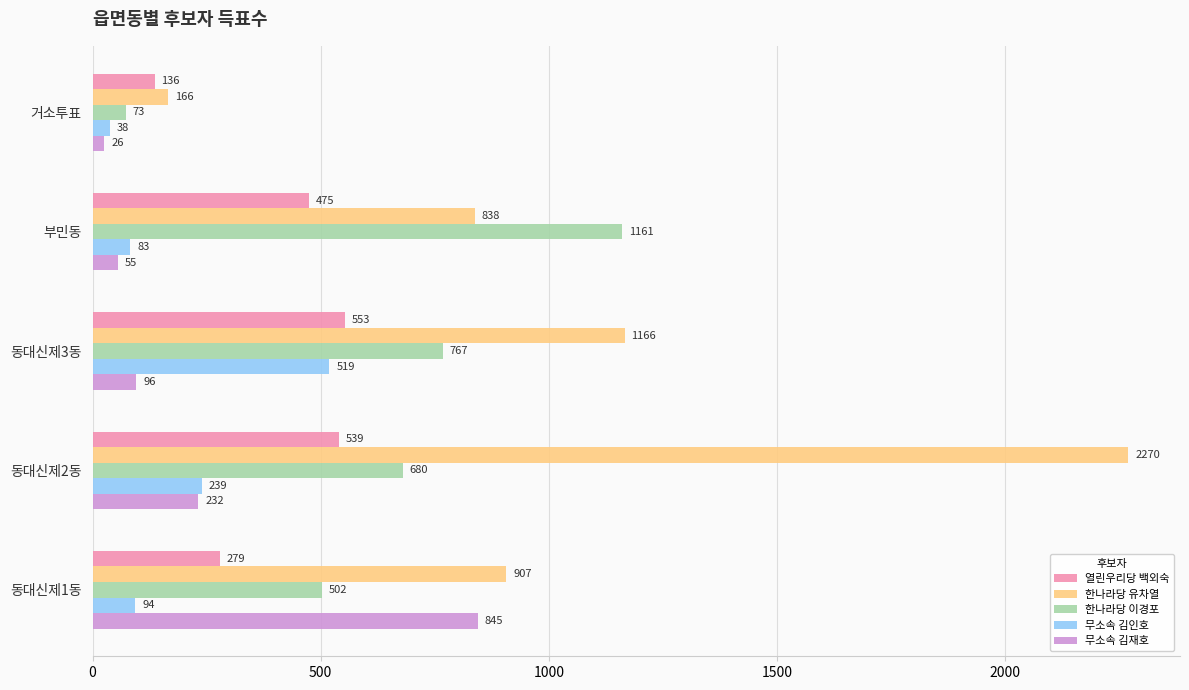

The value of 무소속 김재호 at 동대신제1동 is 367. True or false?

False